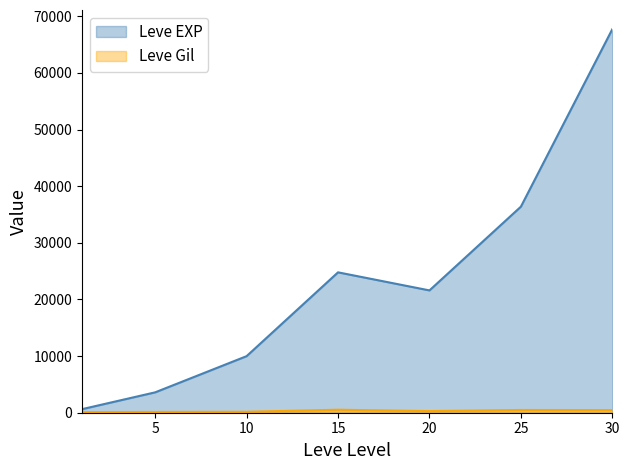

At how many categories does at least one series exceed 2508?

6